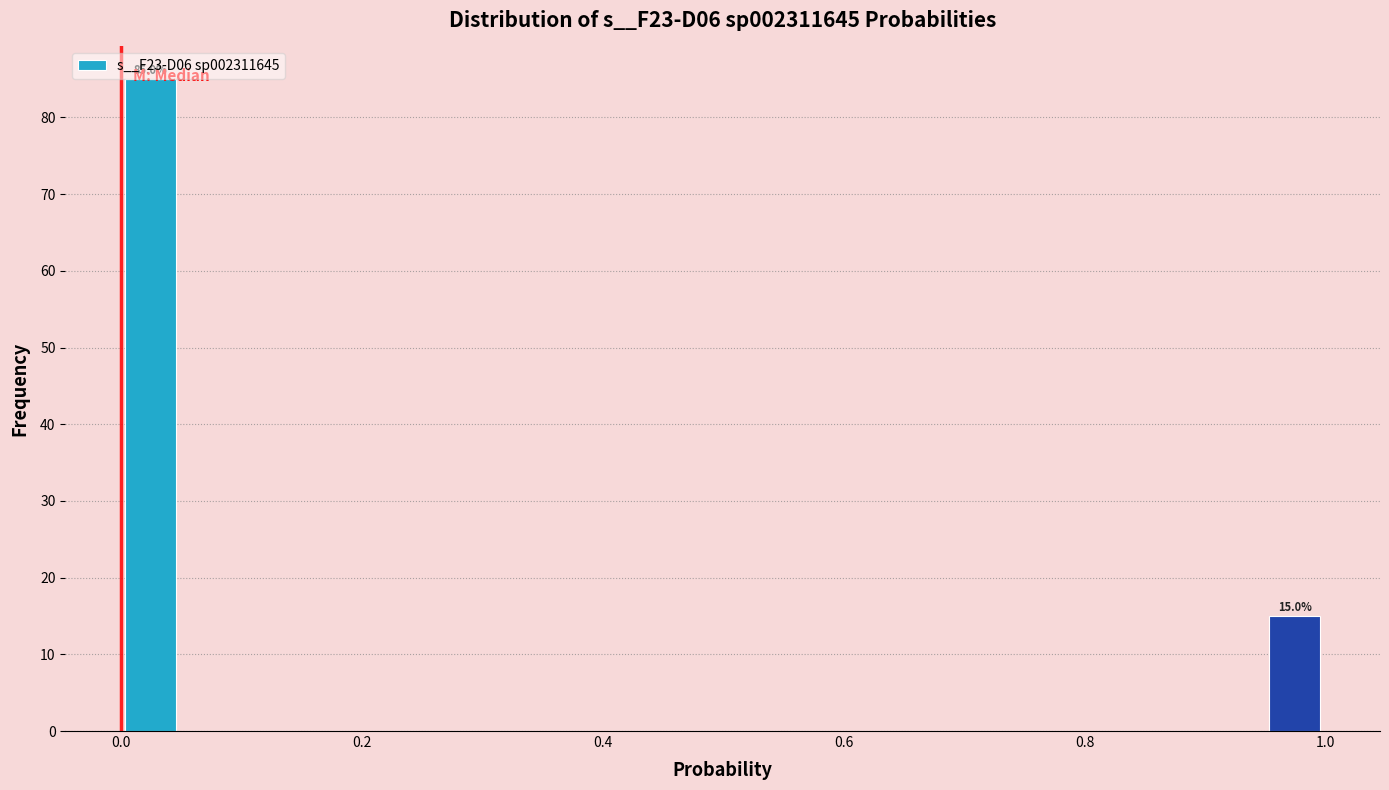

Read against the x-axis, roughly where is the centre of the tallest bar?

0.02